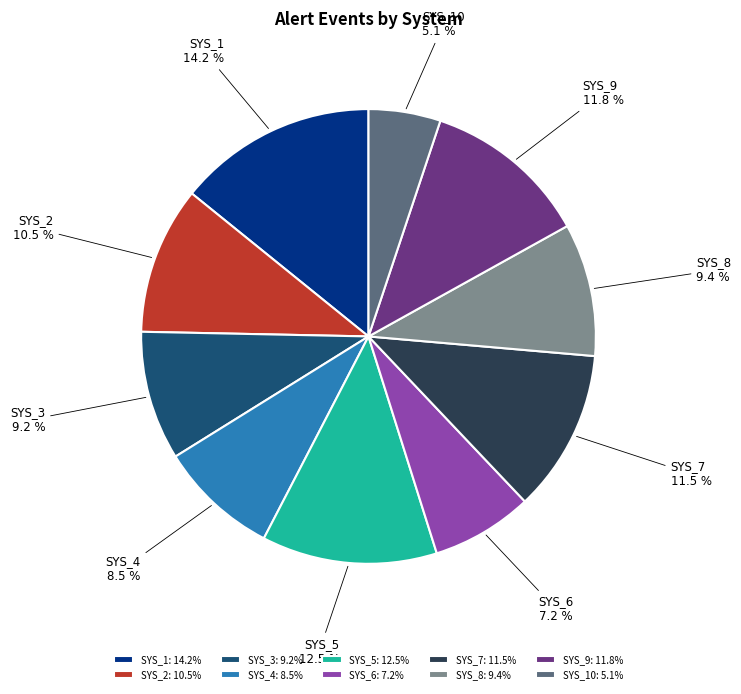

Is there any slice that represents more than half of the pie?

No